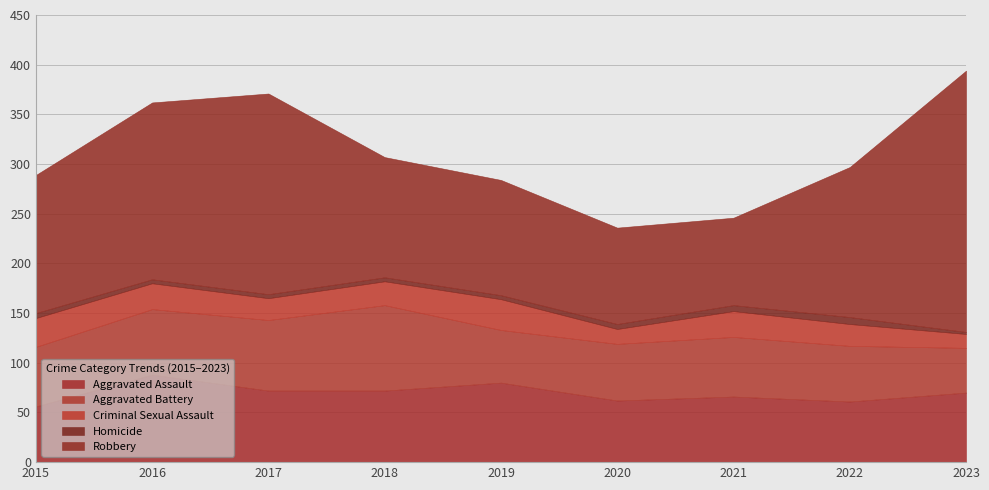

What is the value of the Aggravated Battery point at the 2nd from the left?

66